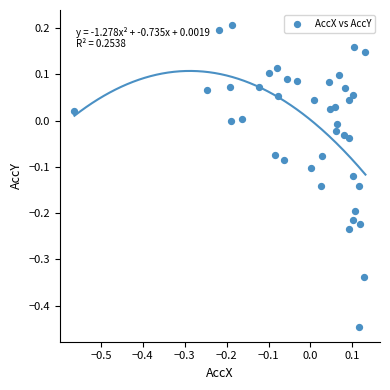

What is the range of Y values (max minus min)?

0.7